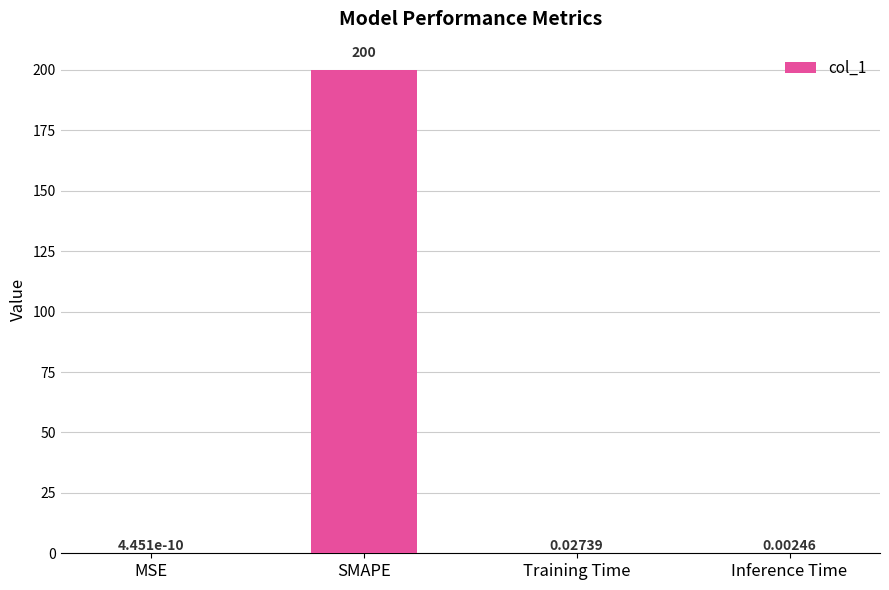

Between Training Time and SMAPE, which is larger?

SMAPE